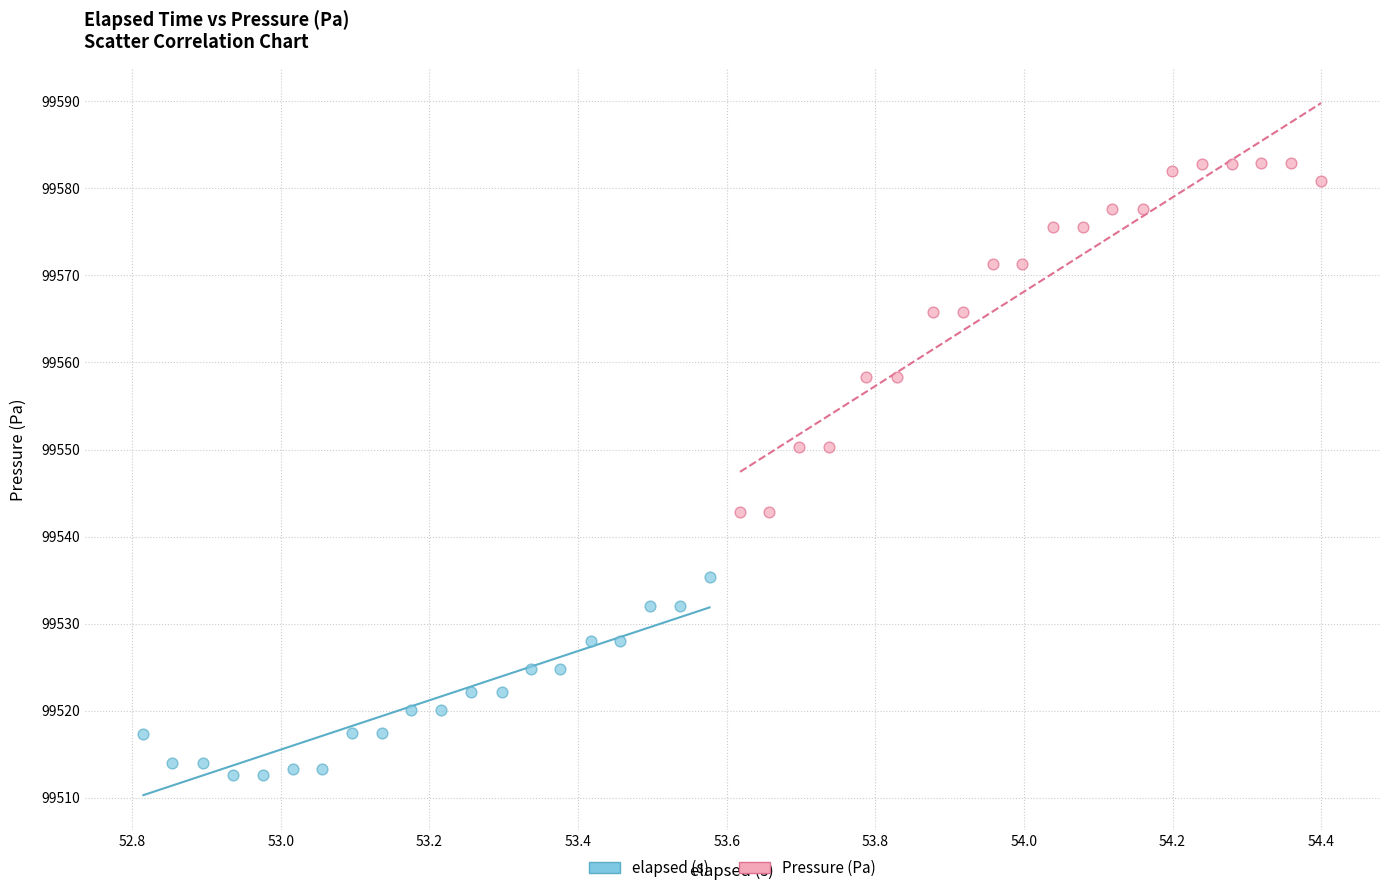

Which series contains the lowest Y value?

elapsed (s)